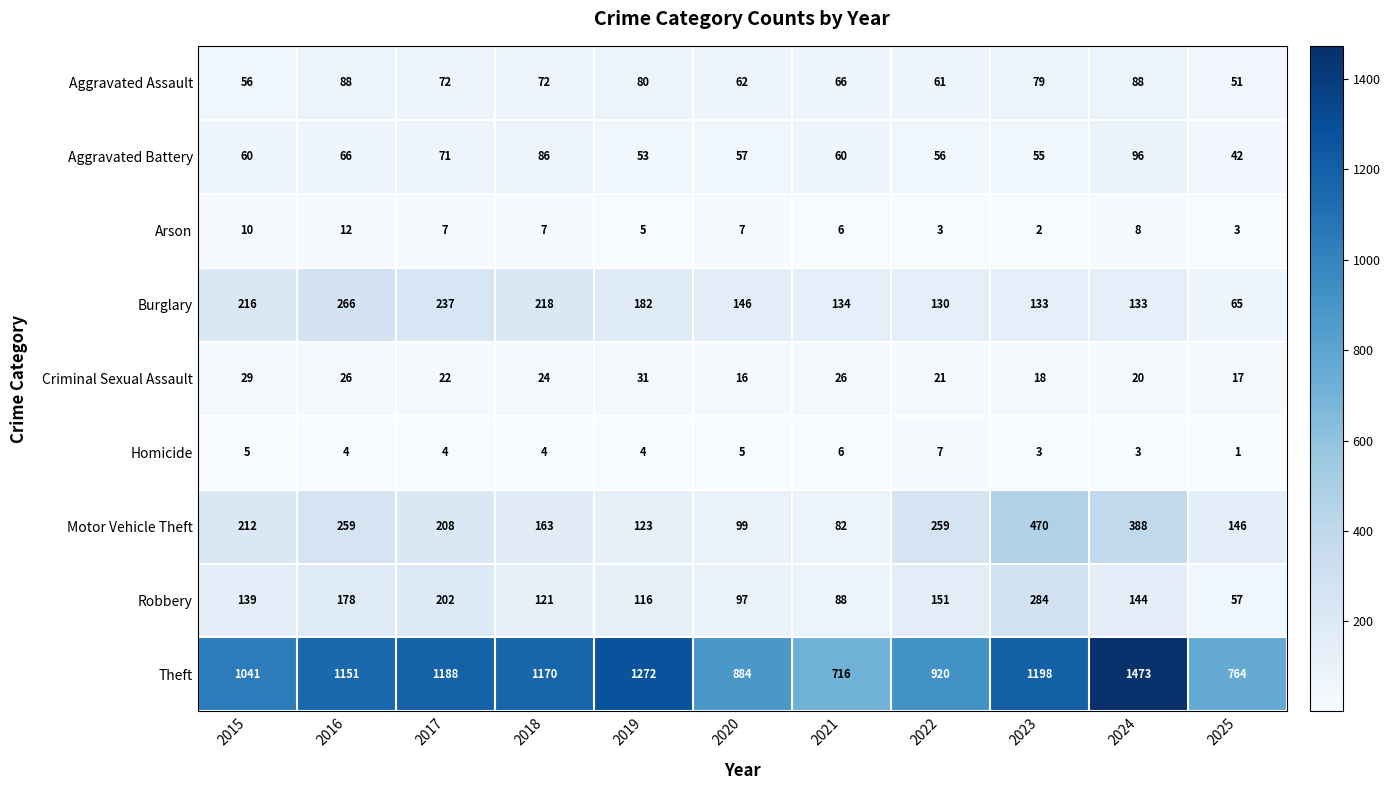

Count the number of data series in this chart.

9